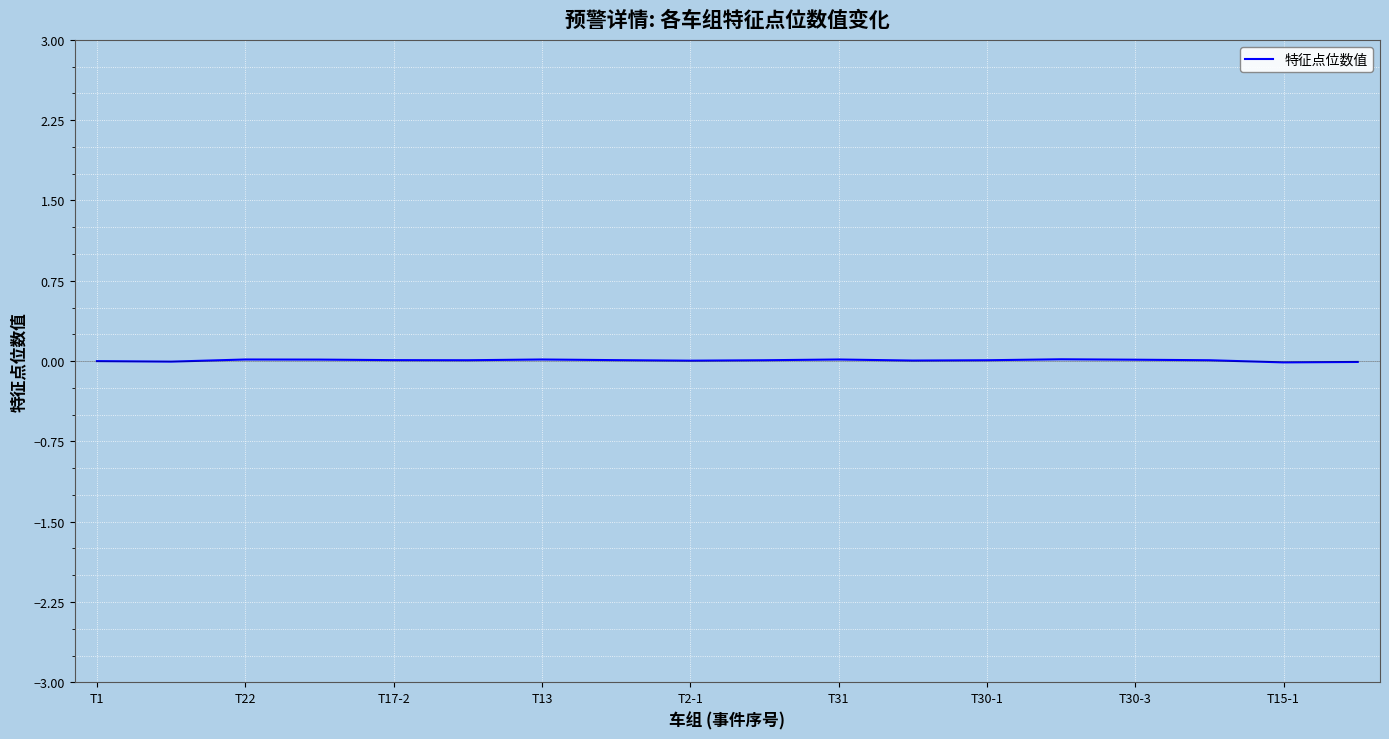

How many lines are shown in the chart?

1